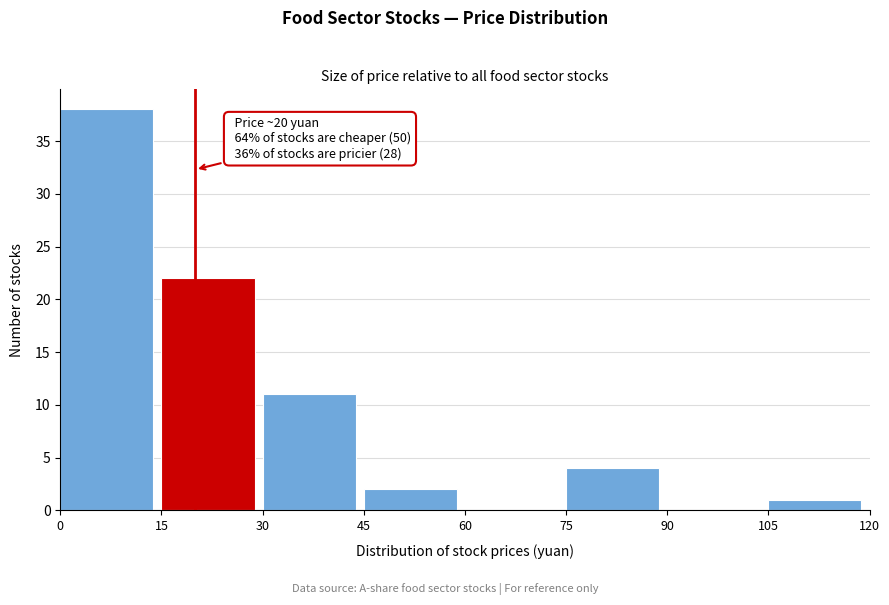

Over which range of the x-axis is the bar tallest?

0 to 15